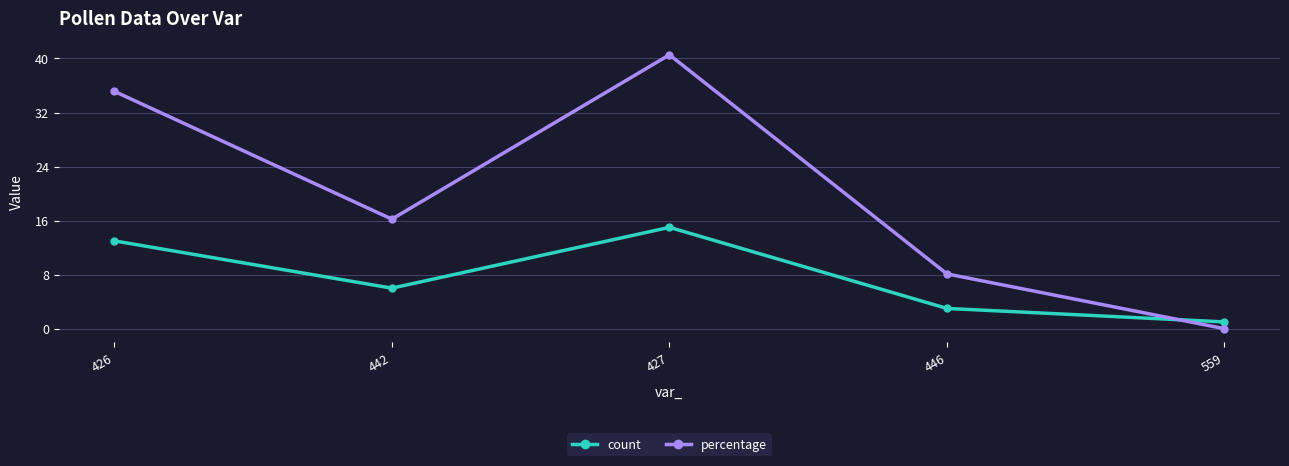

Which series ends up on top after the final intersection of count and percentage?

count